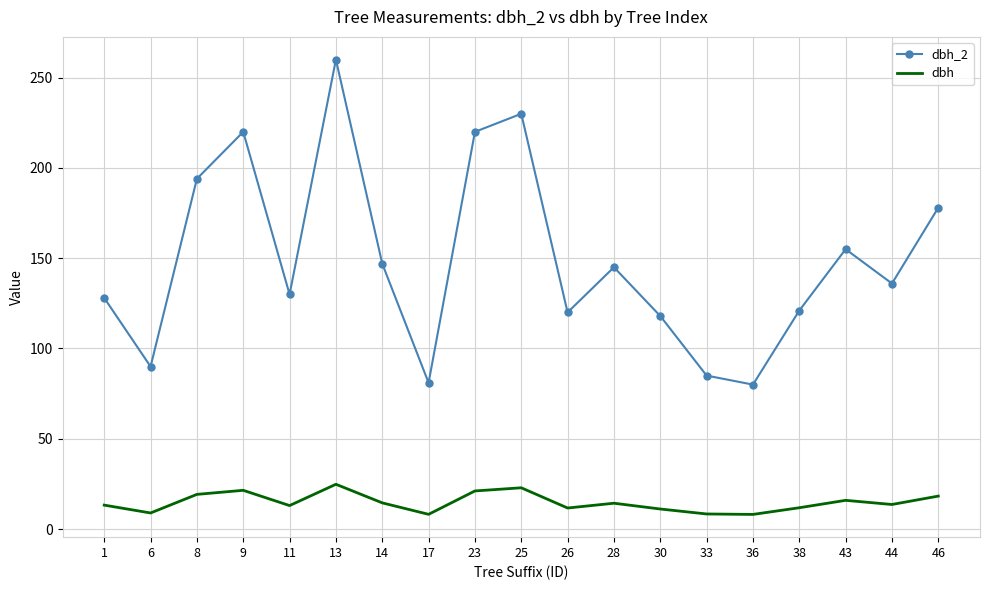

The dbh series shows 8.2 at 17. True or false?

True